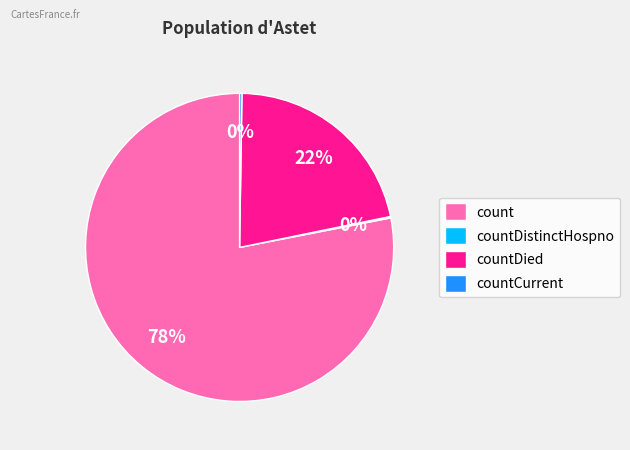

What is the majority slice?

count